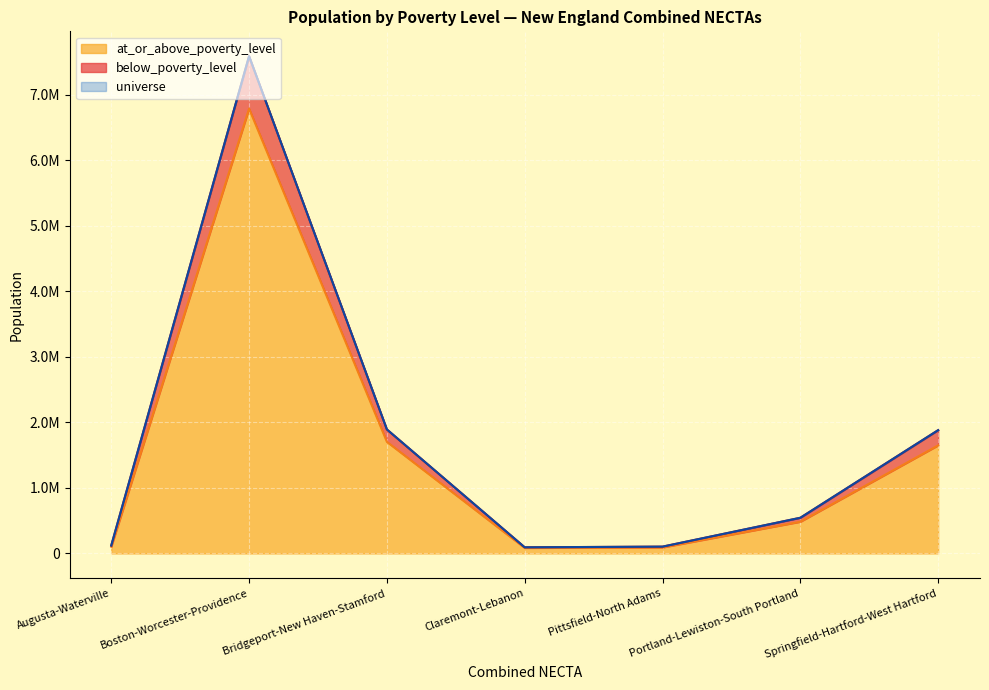

List the labels in order of universe value, largest first.

Boston-Worcester-Providence, Bridgeport-New Haven-Stamford, Springfield-Hartford-West Hartford, Portland-Lewiston-South Portland, Augusta-Waterville, Pittsfield-North Adams, Claremont-Lebanon